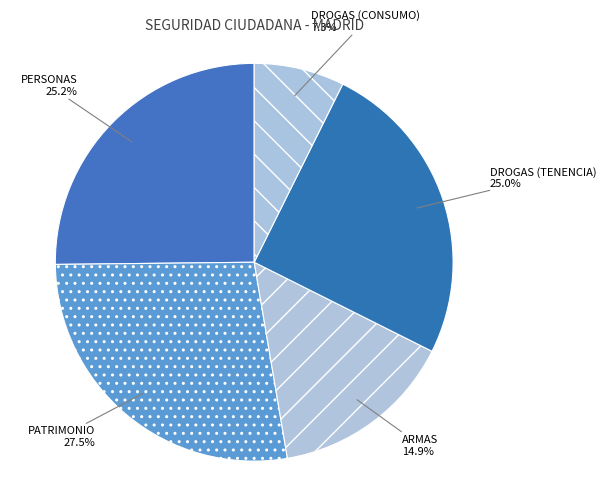

To the nearest percent, what is the difference between the largest and smallest slice percentages?

20%